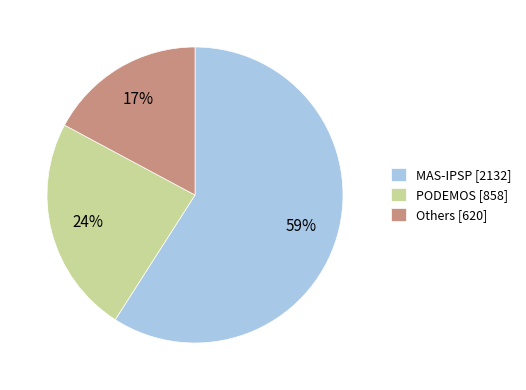

What is the smallest slice in the pie chart?

Others [620]